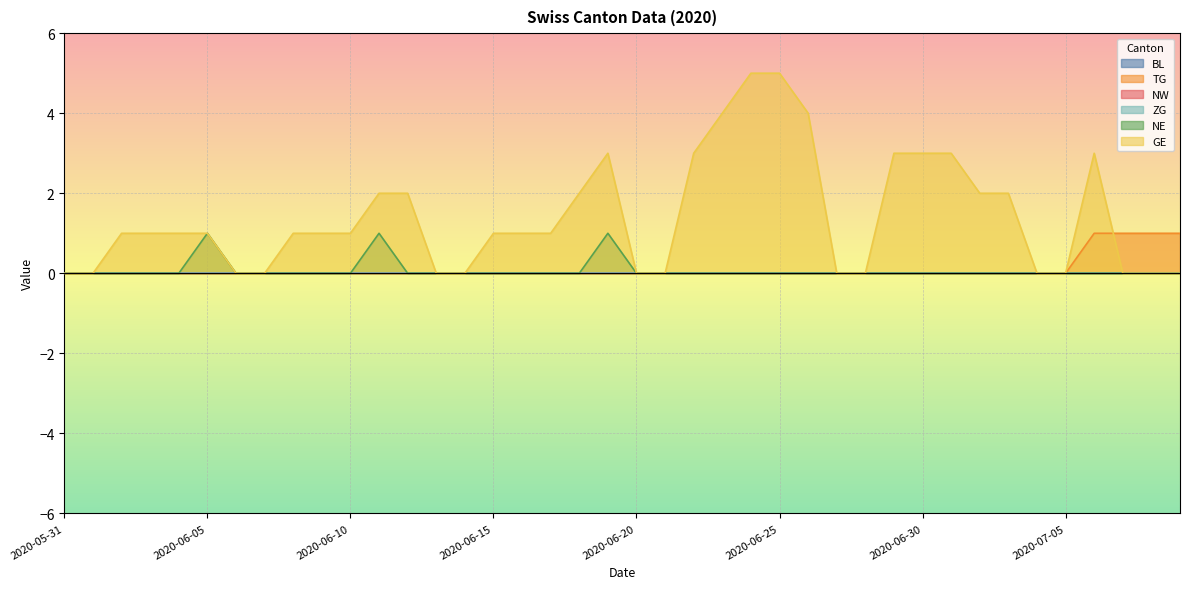

True or false: GE has more than 1 points higher than both neighbors.

True